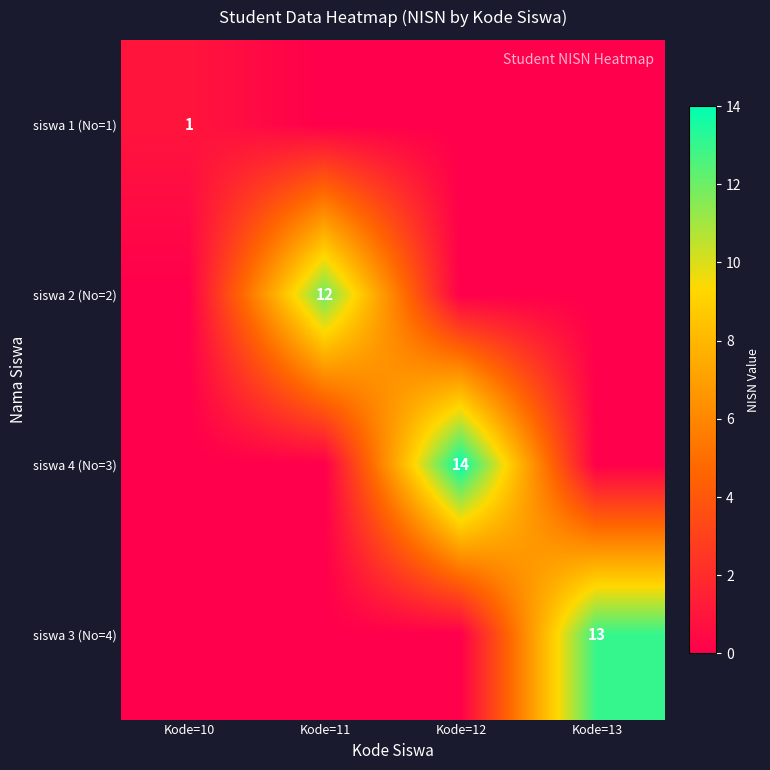

The siswa 4 (No=3) series shows 14 at Kode=12. True or false?

True